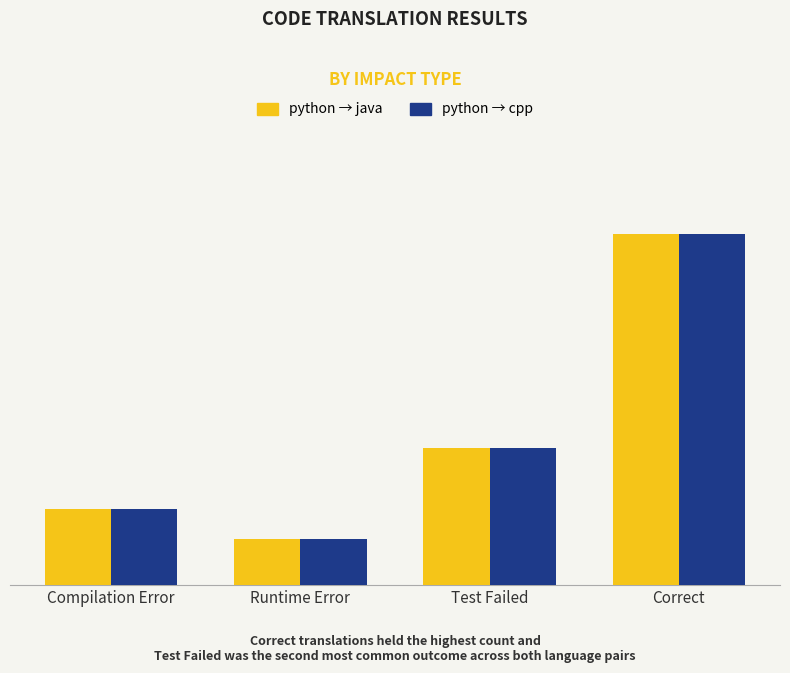

Which series changed the most between Runtime Error and Correct?

python → java